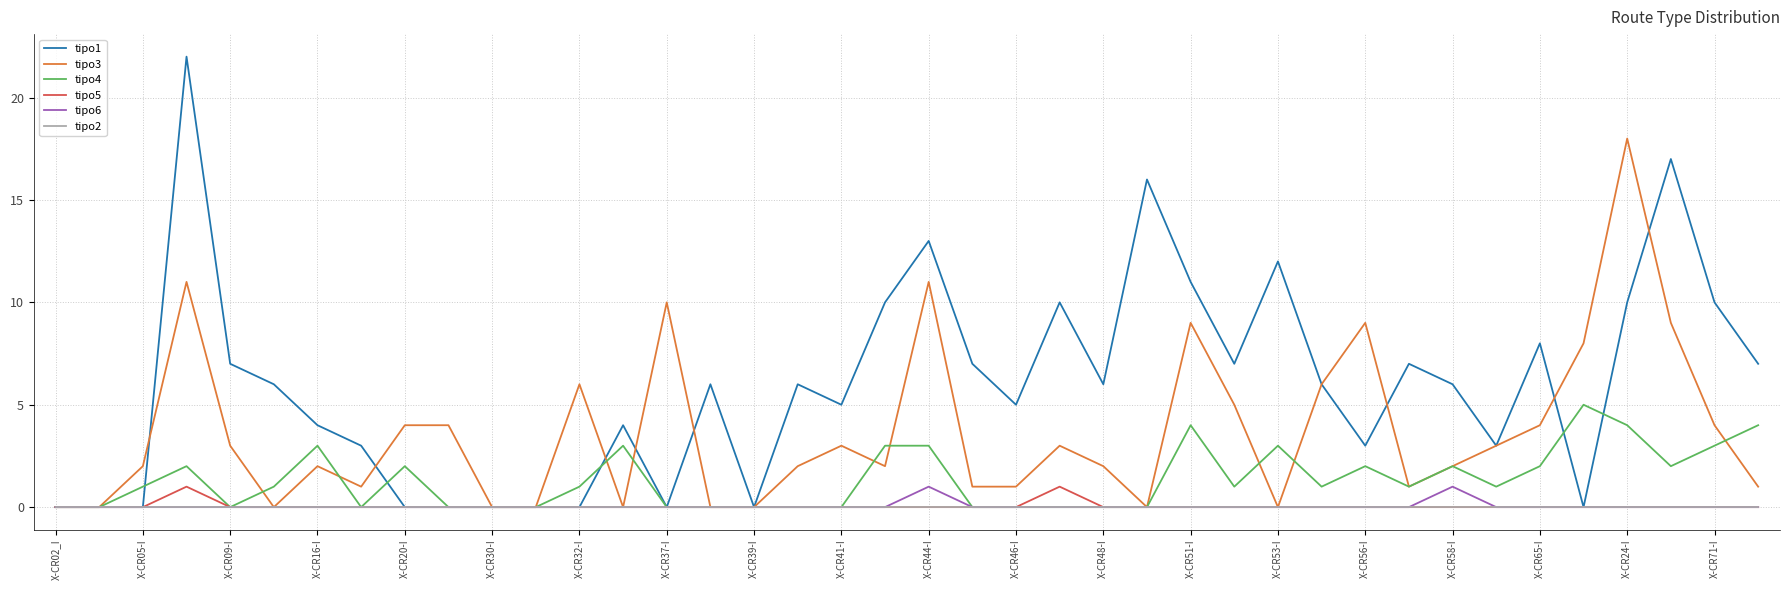

Which series has the widest spread of values?

tipo1